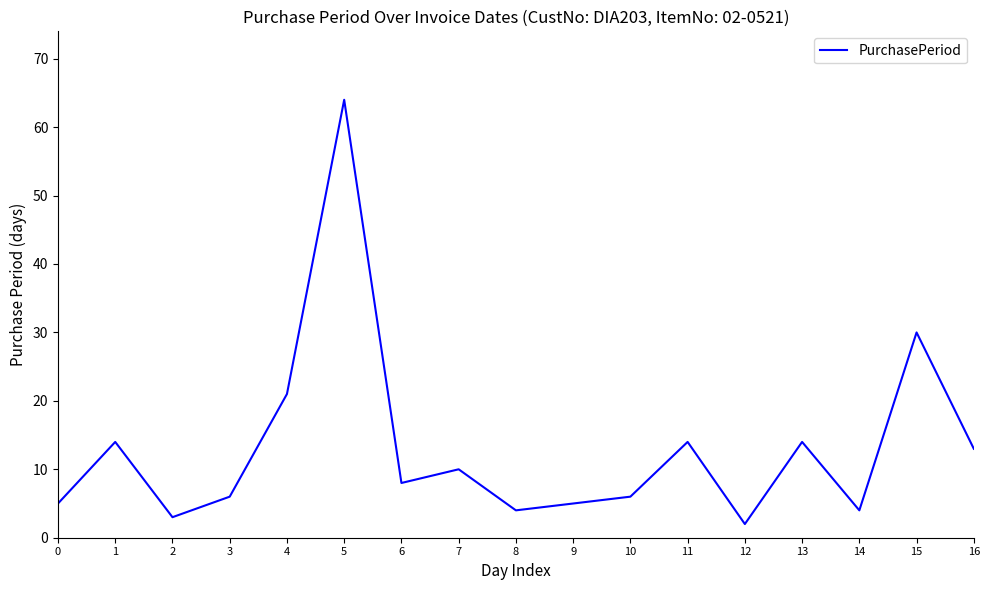

The value at 9 is 5. True or false?

True